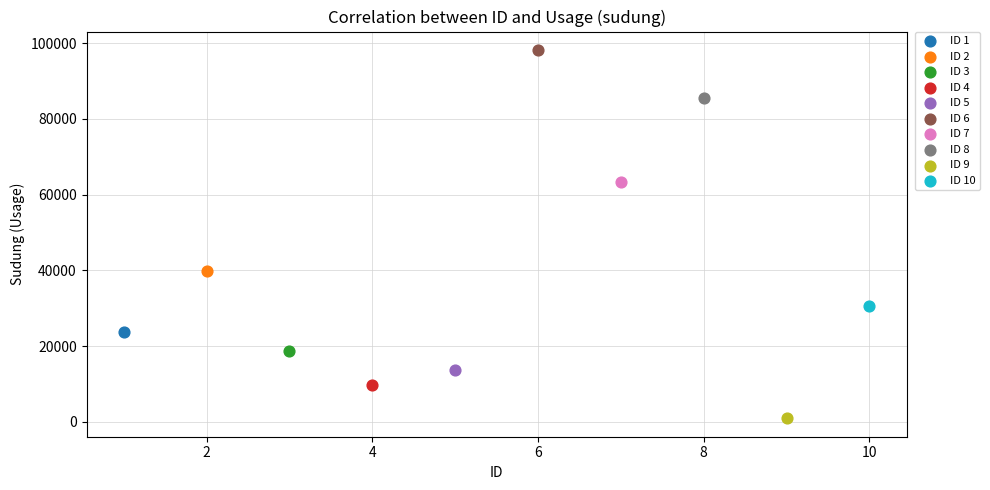

Which series contains the lowest Y value?

ID 9